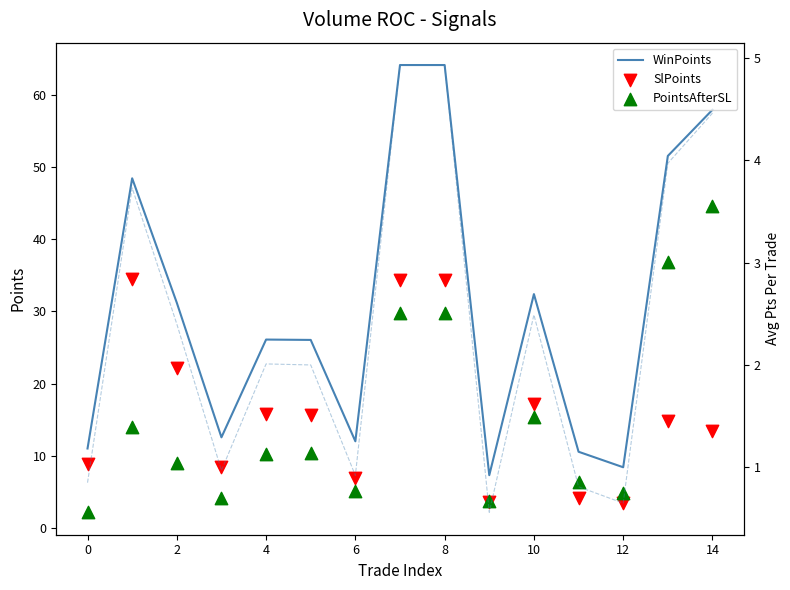

Which series has the largest Y range (max minus min)?

WinPoints